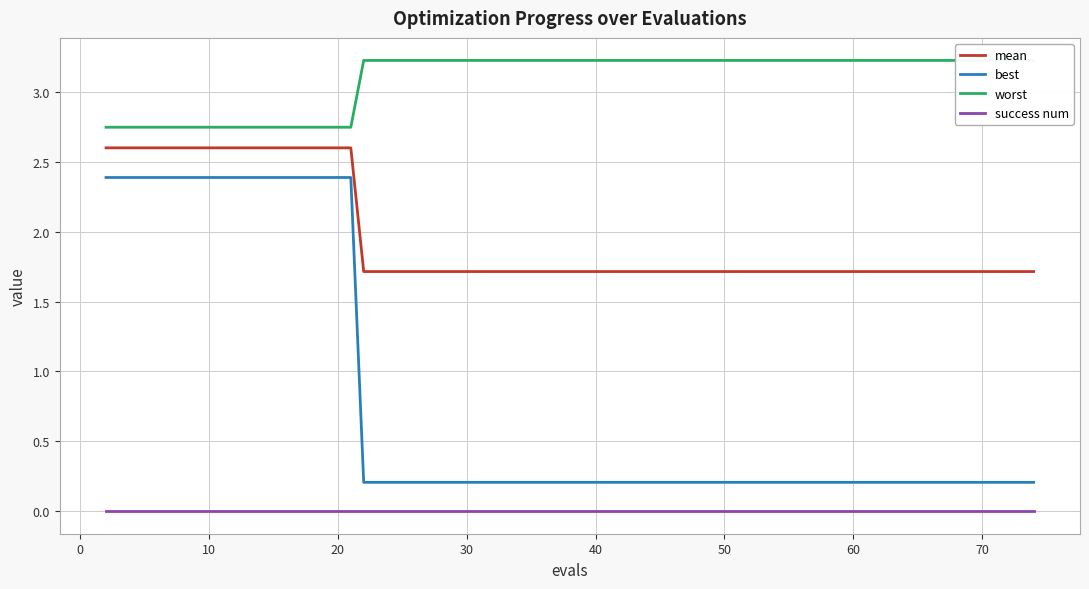

How many series are shown in this chart?

4